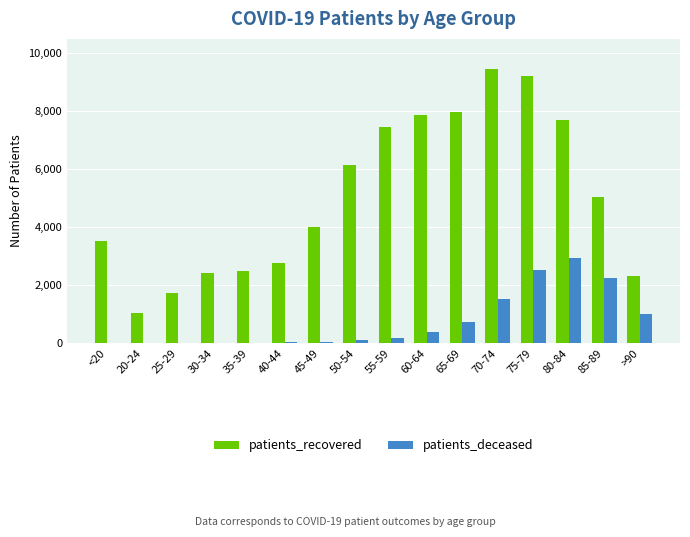

True or false: patients_deceased has a value of 2522 at 75-79.

True